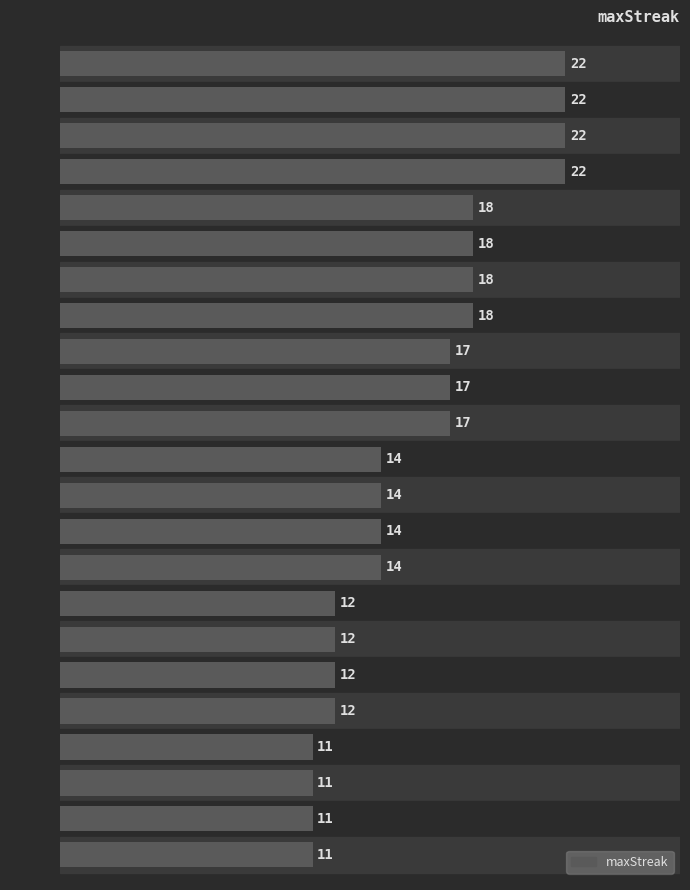

What is the ratio of the value at Bot 7 to the value at Bot 21?

2.0